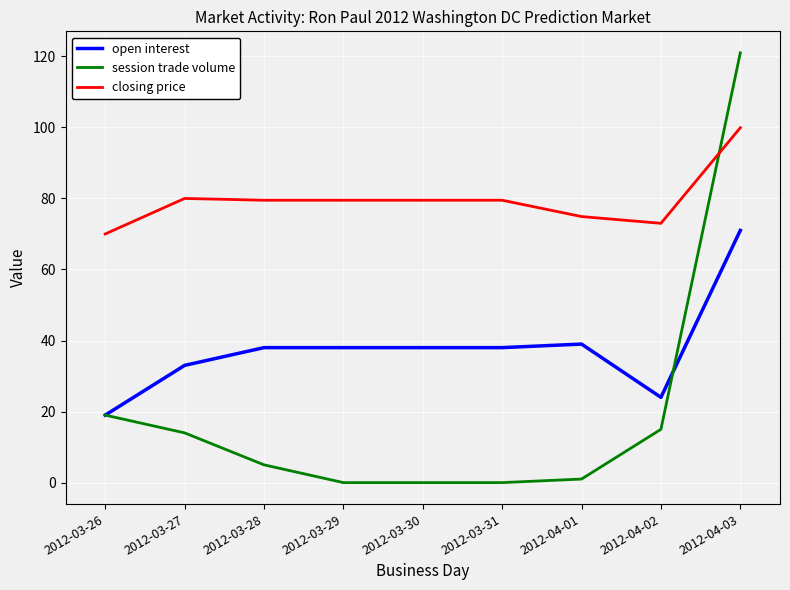

Which series has the largest range (max minus min)?

session trade volume